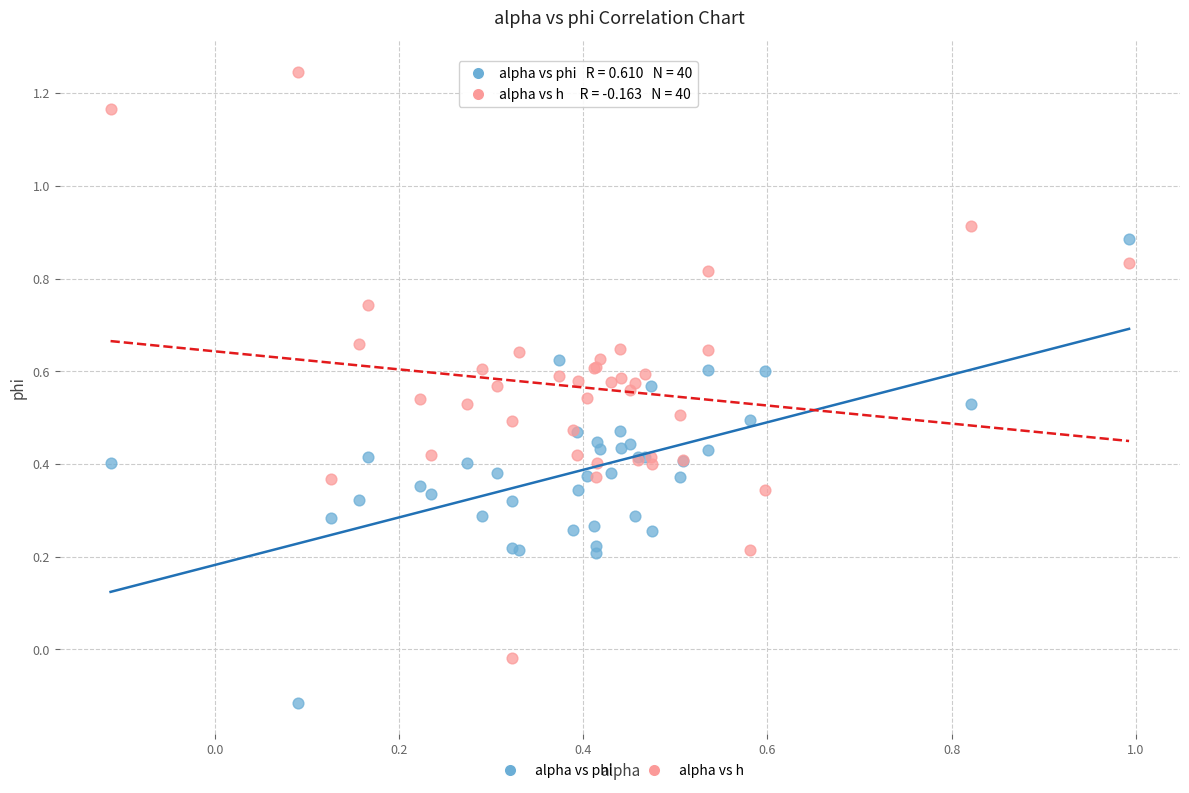

Which series contains the lowest Y value?

alpha vs phi